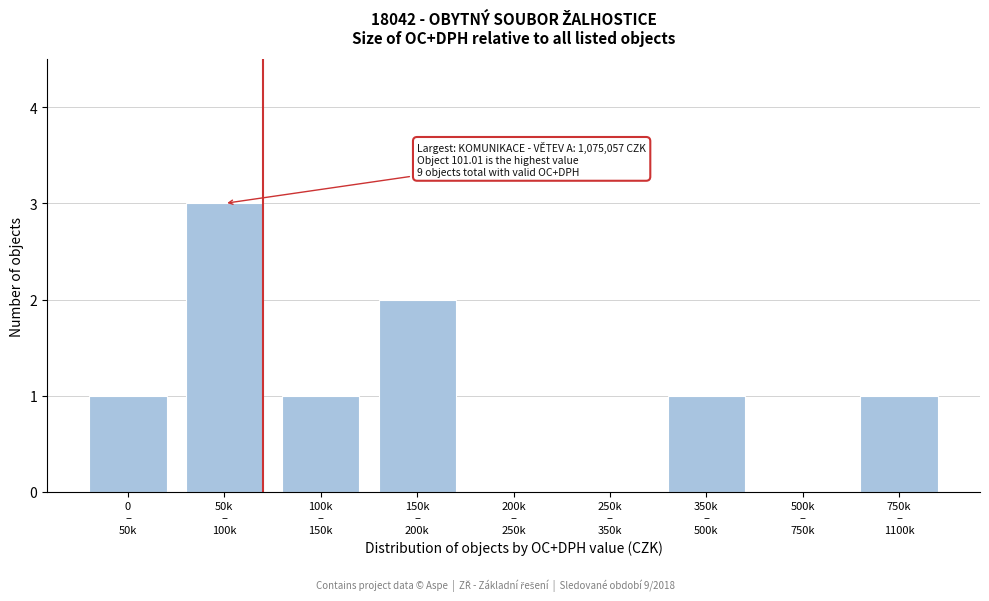

What is the sum of all values?

9